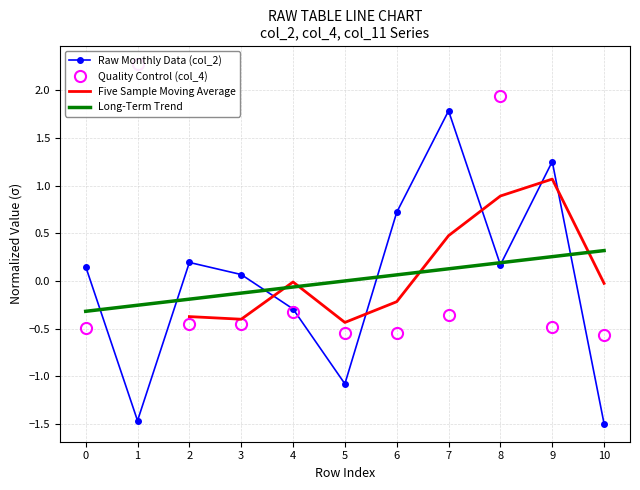

Which series ends up on top after the final intersection of Quality Control (col_4) and Five Sample Moving Average?

Five Sample Moving Average